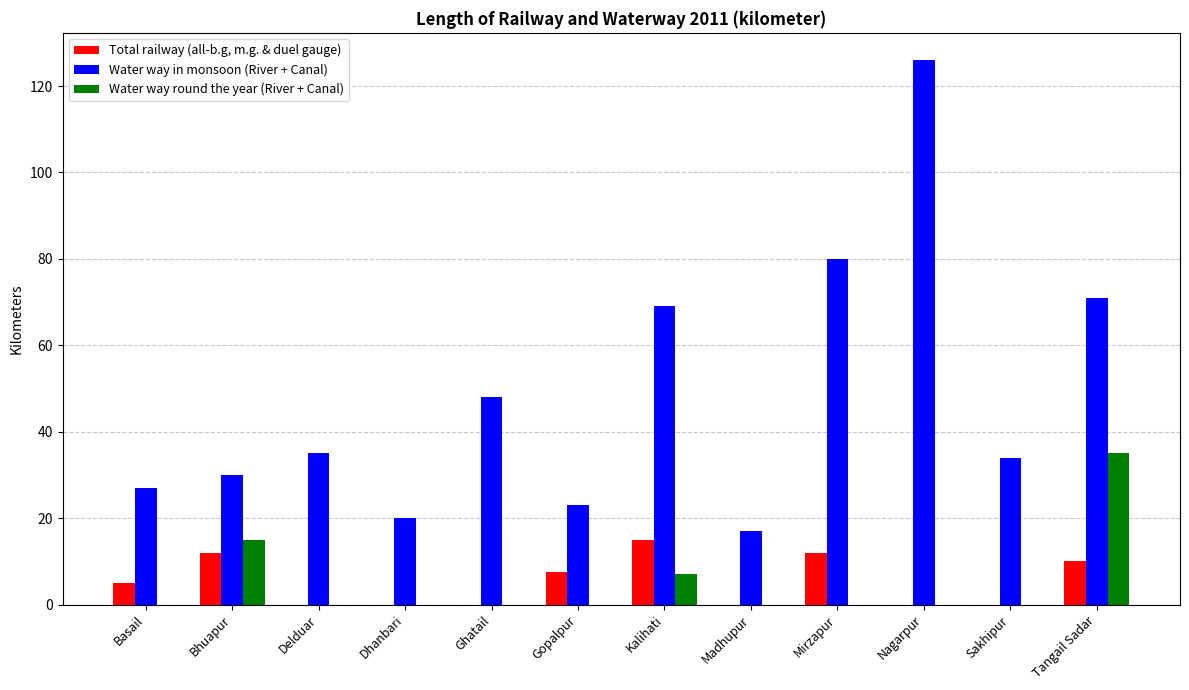

Are the bars grouped side by side (vs. stacked)?

Yes